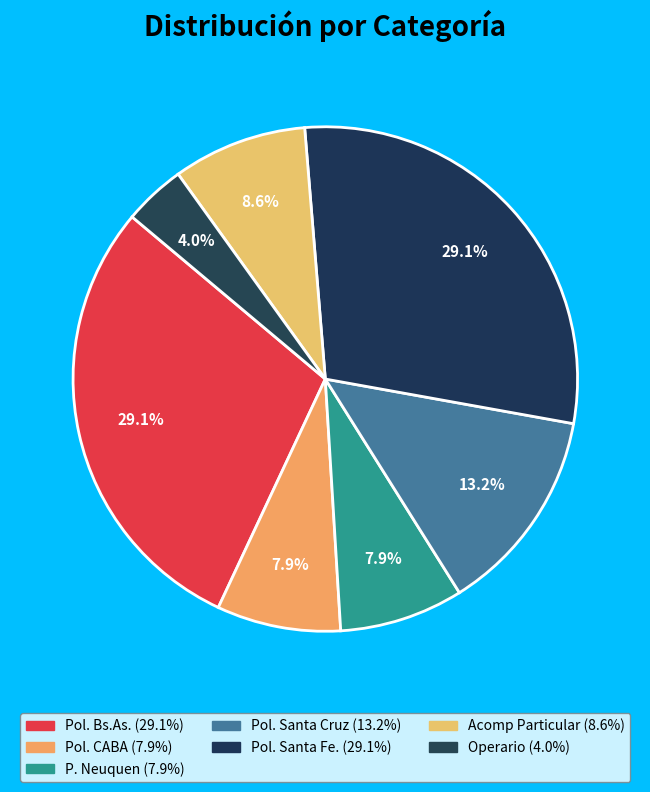

To the nearest percent, what portion does Pol. Santa Cruz represent?

13%